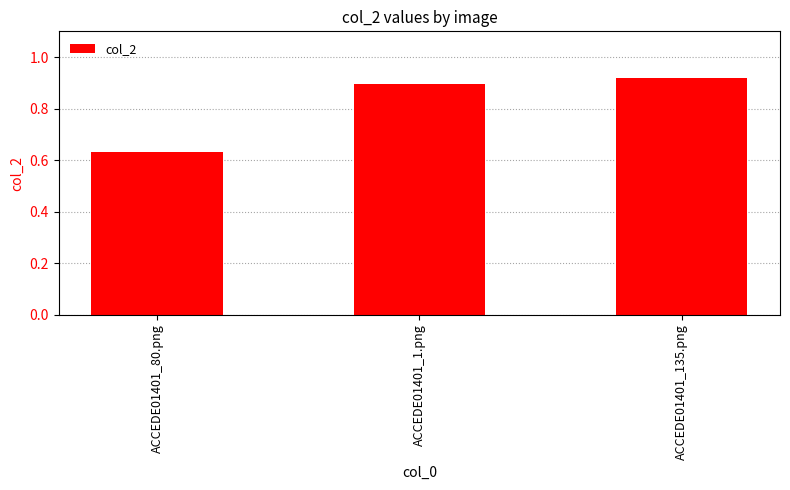

At which category does the chart reach its peak across all series?

ACCEDE01401_135.png